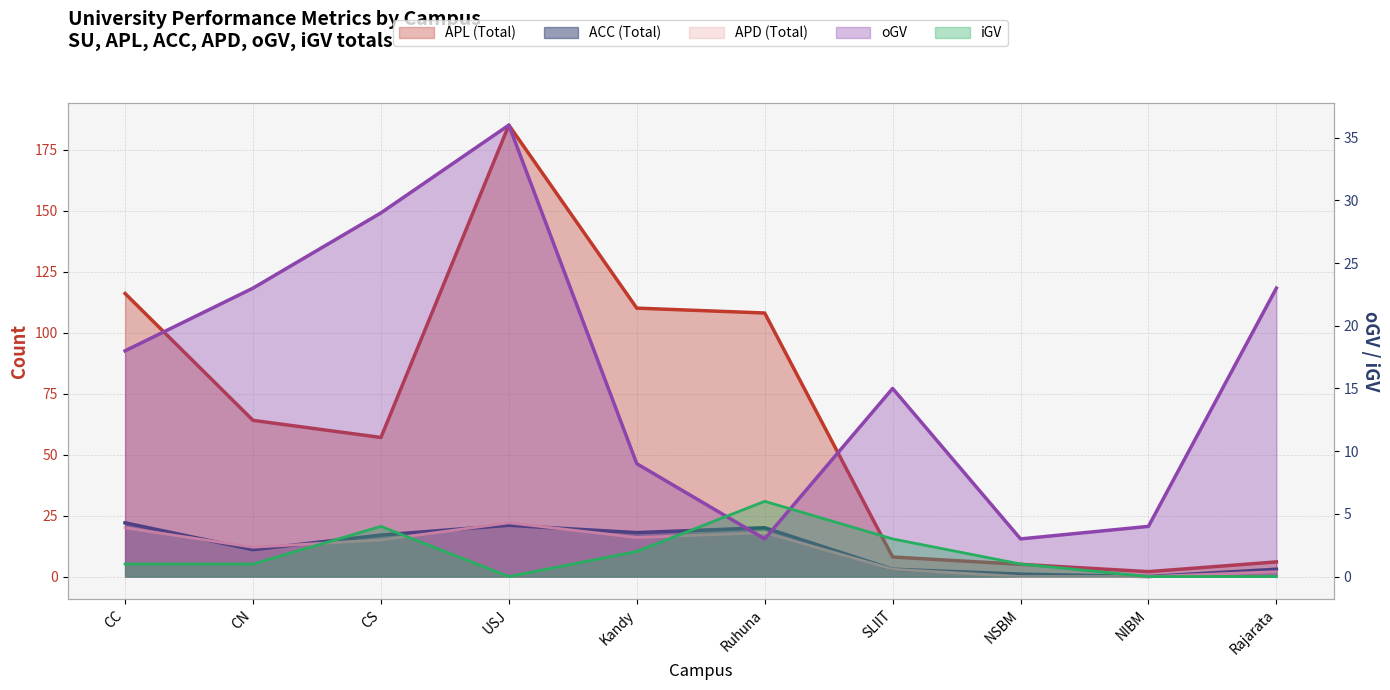

What is the total value across all series at Ruhuna?

155